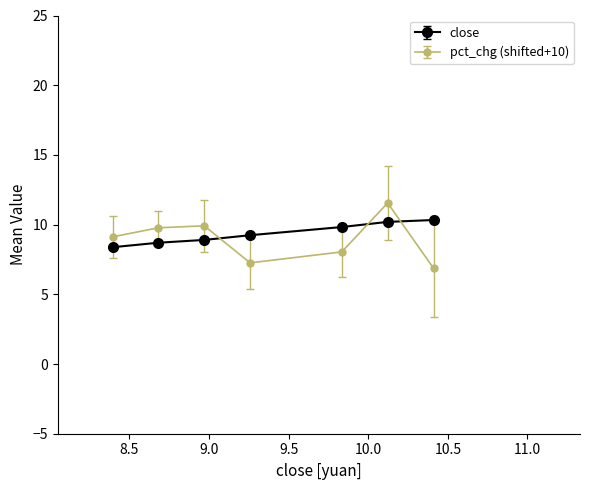

What is the highest value of the pct_chg (shifted+10) series?

11.6